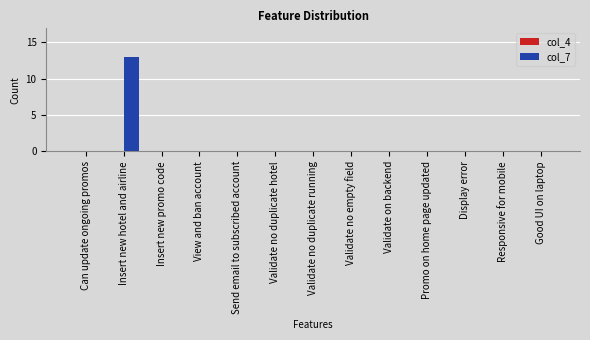

Reading left to right, what are all the values shown in this chart?

Can update ongoing promos=0	Insert new hotel and airline=13	Insert new promo code=0	View and ban account=0	Send email to subscribed account=0	Validate no duplicate hotel=0	Validate no duplicate running=0	Validate no empty field=0	Validate on backend=0	Promo on home page updated=0	Display error=0	Responsive for mobile=0	Good UI on laptop=0